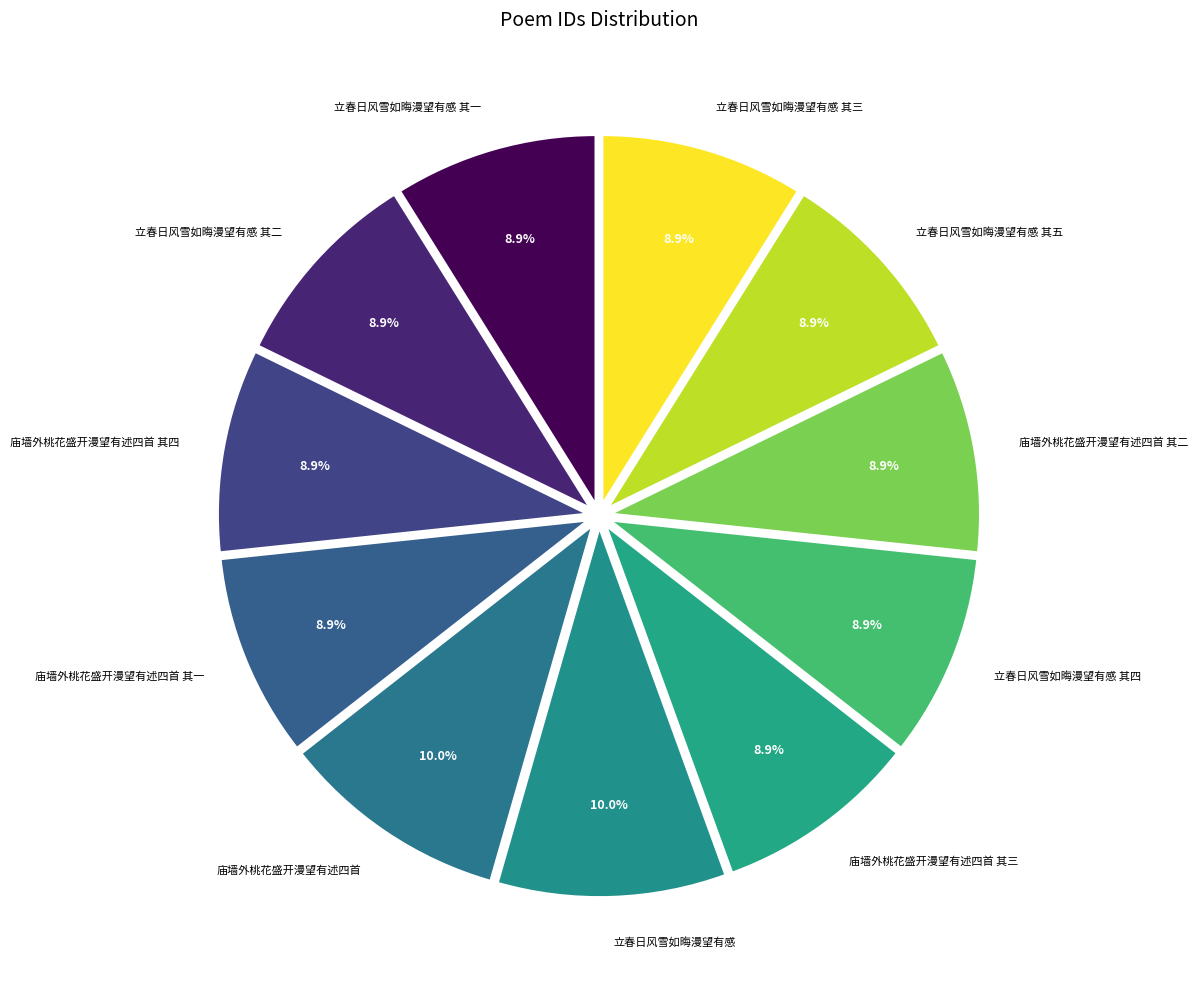

What is the ratio of the value at 立春日风雪如晦漫望有感 其三 to the value at 庙墙外桃花盛开漫望有述四首?

0.9